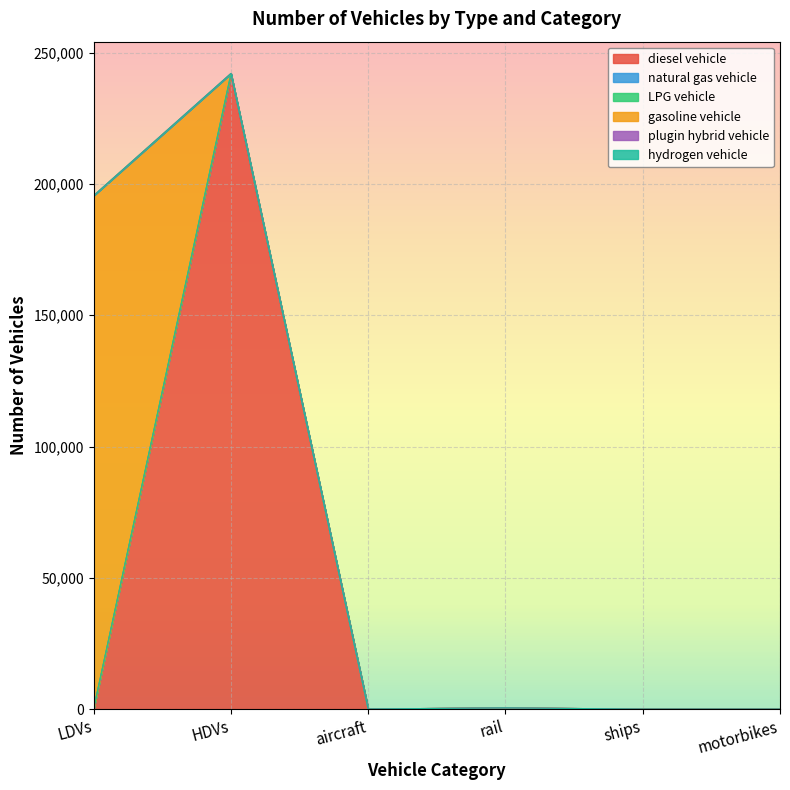

How many values in the diesel vehicle series exceed 45?

2